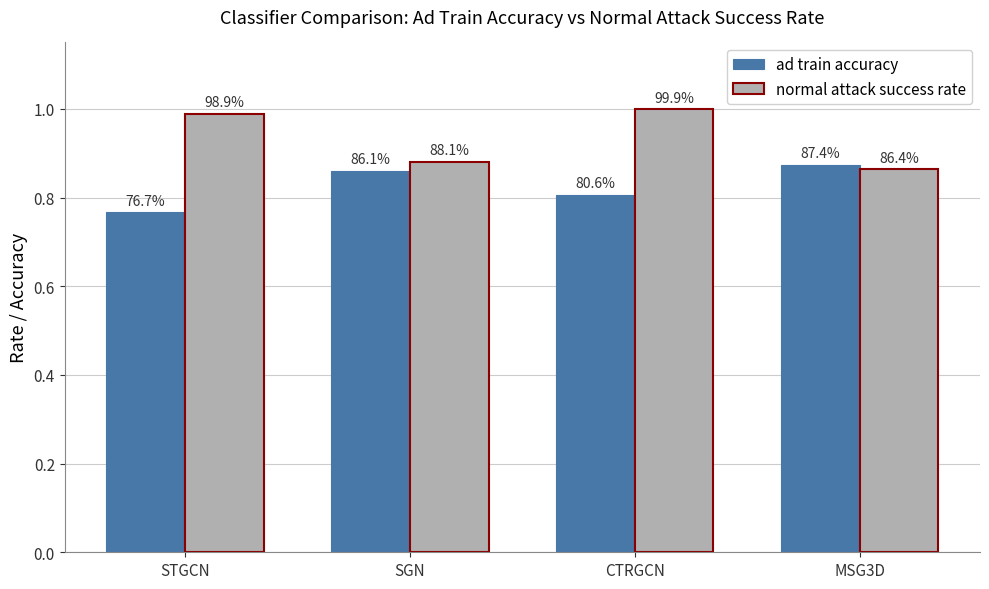

At which category does the chart reach its minimum across all series?

STGCN